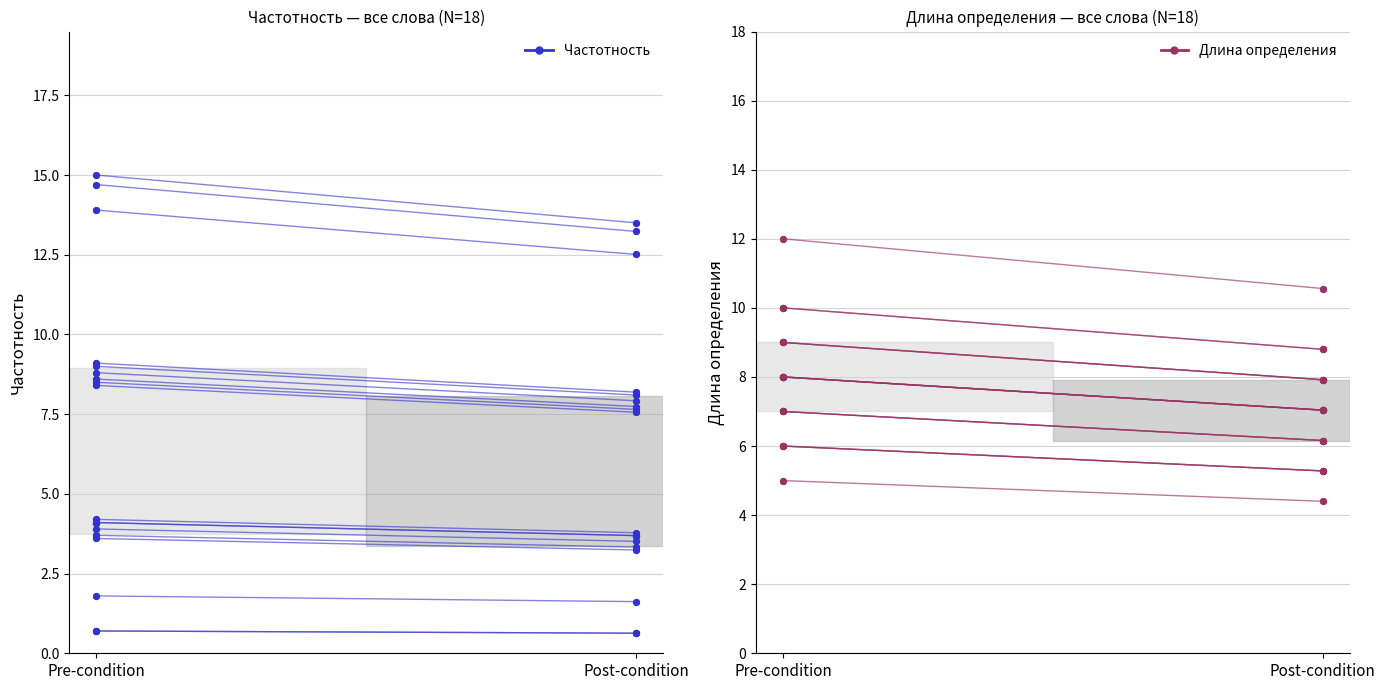

Is the value of Длина определения at Pre-condition greater than the value of Частотность at Post-condition?

No